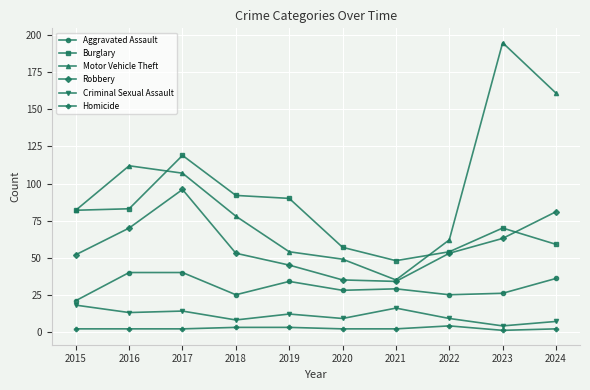

Which series has the largest total across all categories?

Motor Vehicle Theft